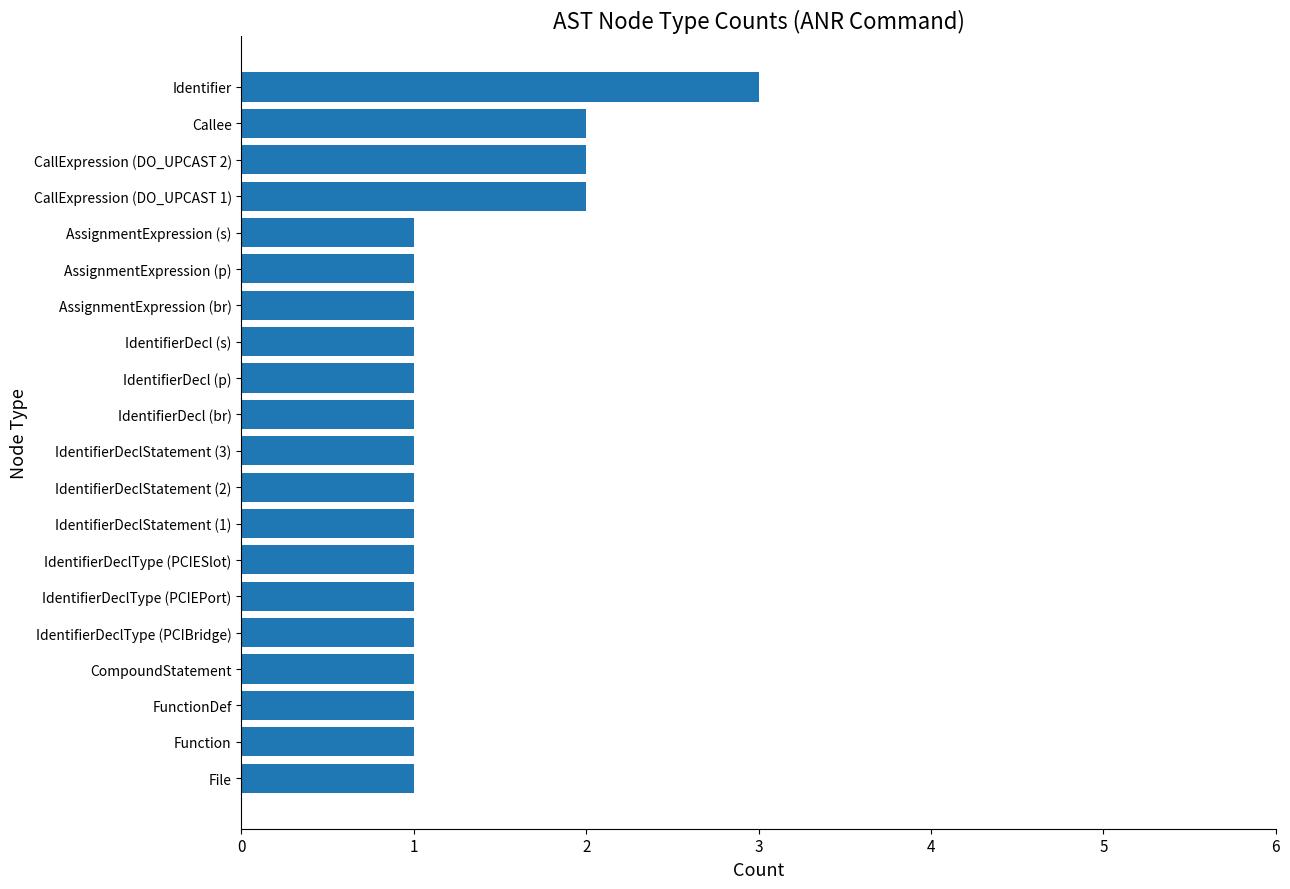

What is the average value?

1